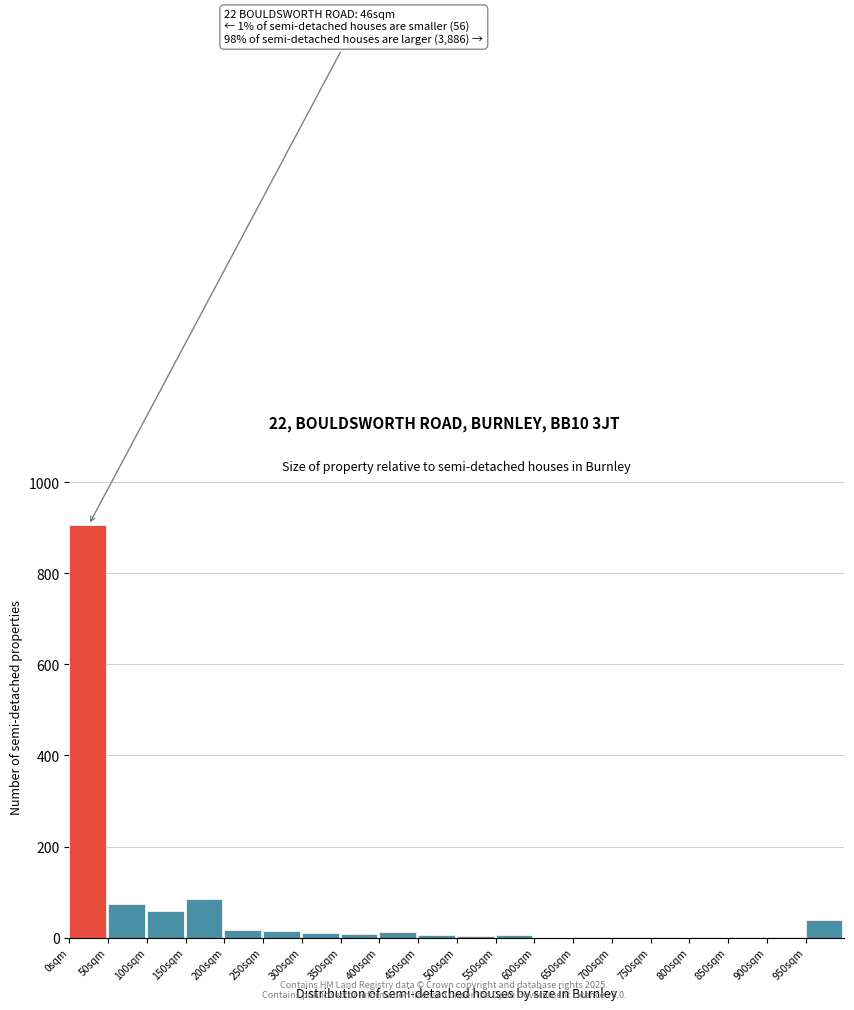

What is the maximum value shown in the chart?

906